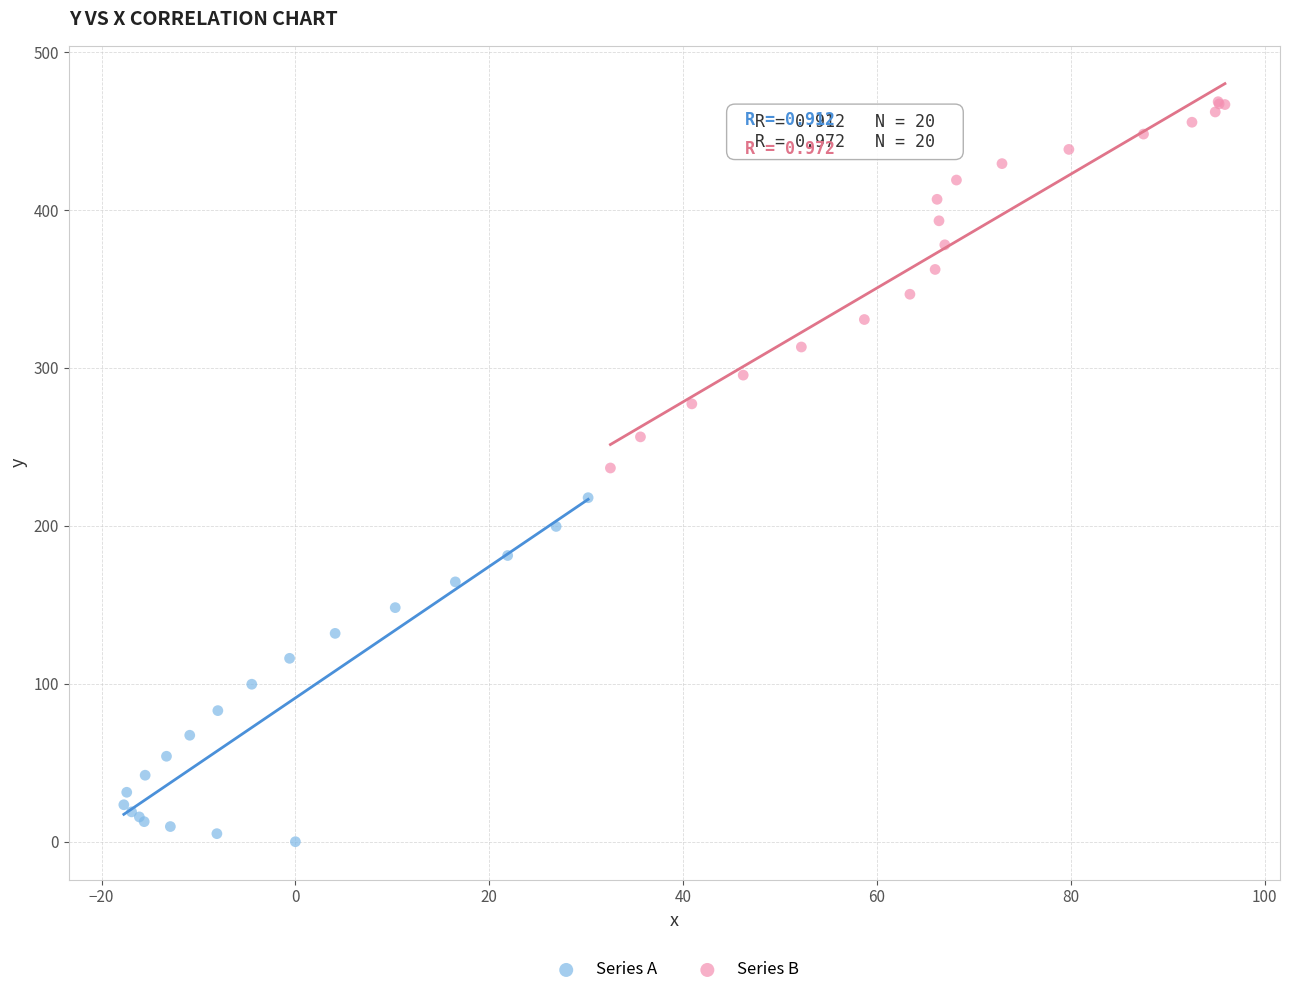

Which series has the largest Y range (max minus min)?

Series B